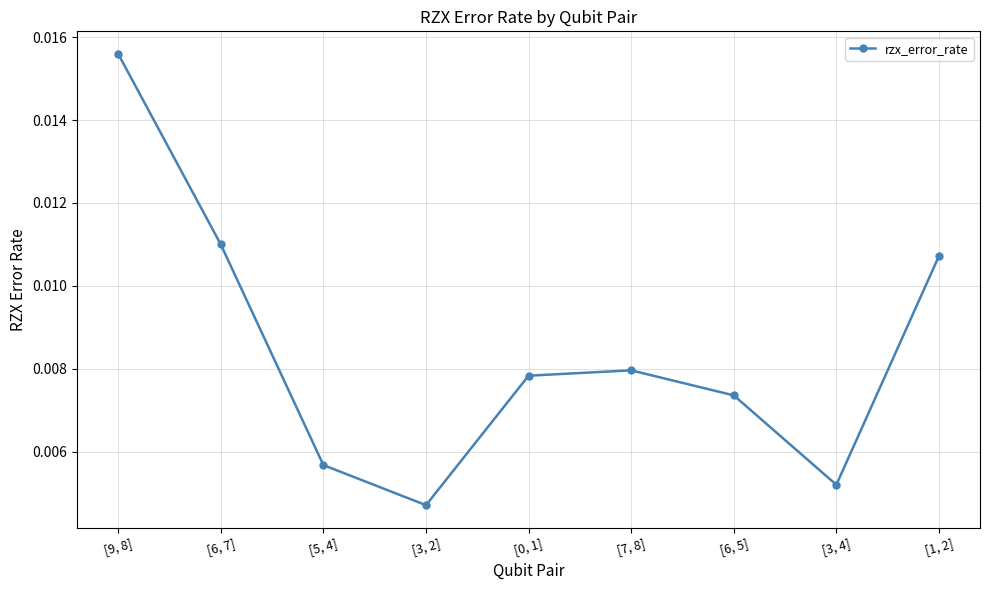

How many lines are shown in the chart?

1